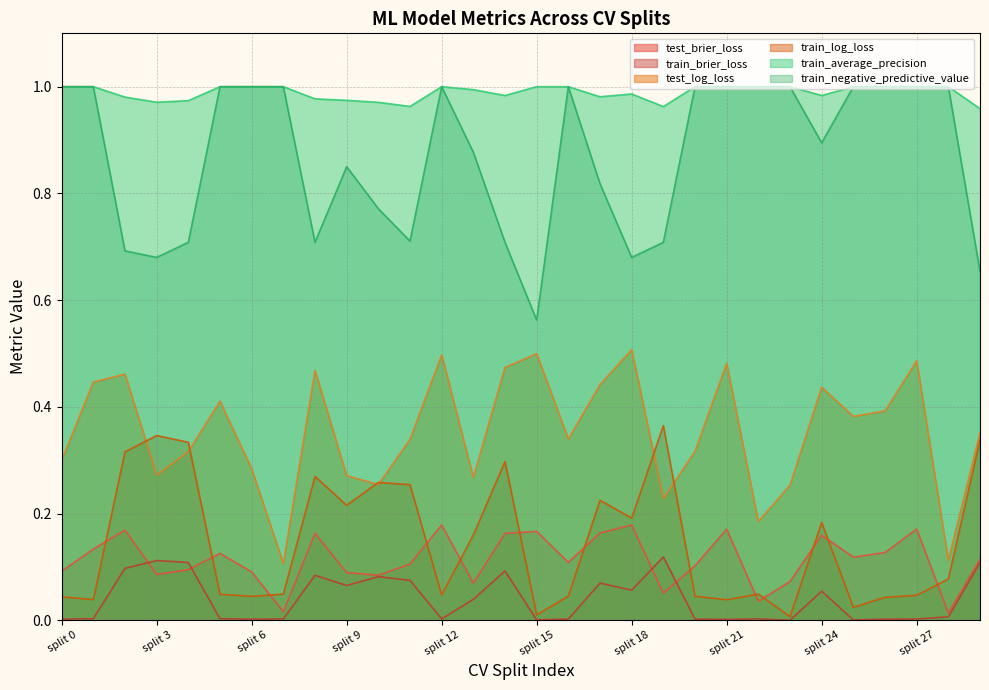

True or false: train_negative_predictive_value and train_average_precision cross at least once.

False